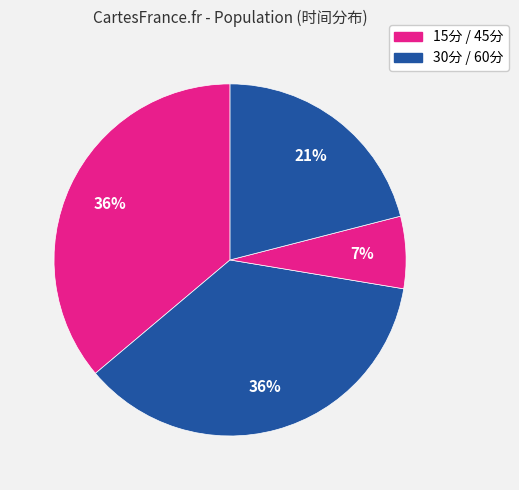

Count the number of slices in the pie.

4